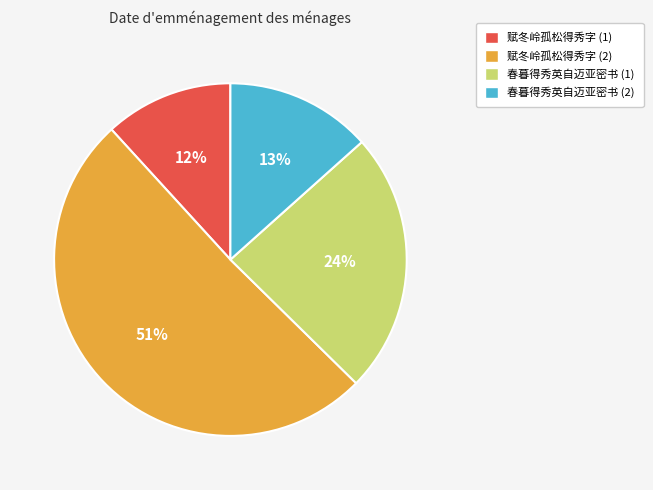

Is the sum of 赋冬岭孤松得秀字 (2) and 春暮得秀英自迈亚密书 (2) greater than half?

Yes